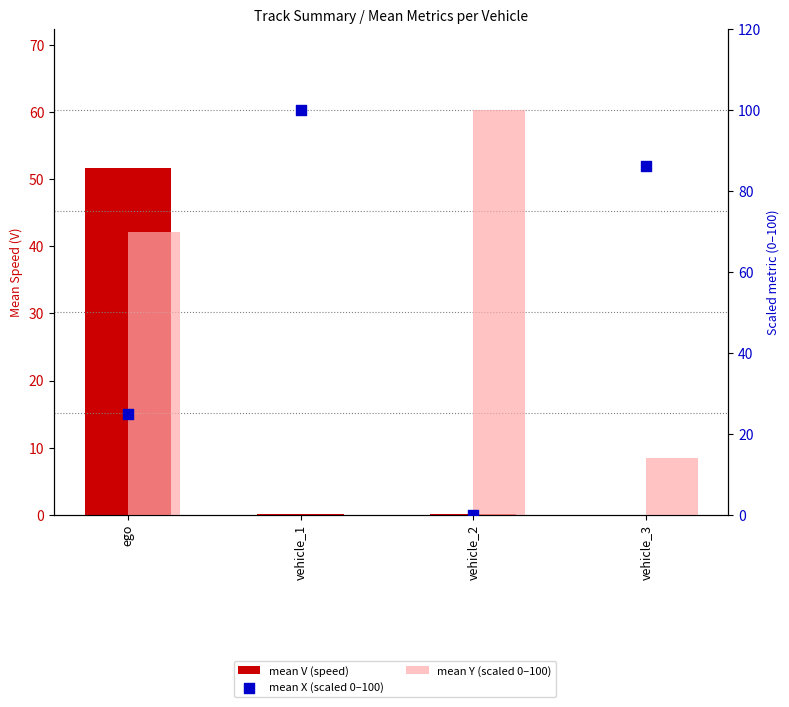

Is the value of mean X (scaled 0–100) at vehicle_2 greater than the value of mean V (speed) at vehicle_2?

No